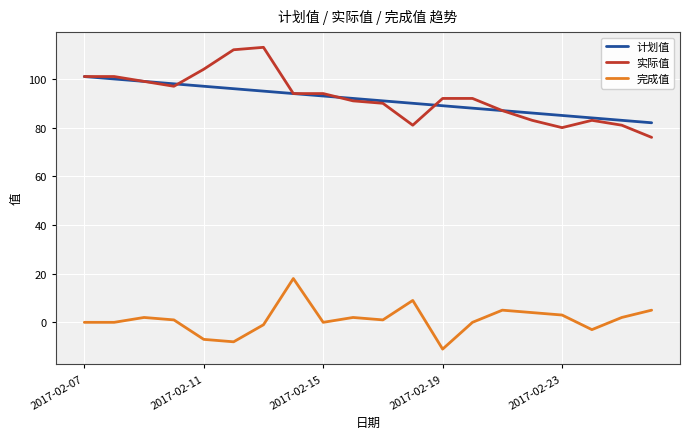

Rank the series by their maximum value, from highest to lowest.

实际值, 计划值, 完成值